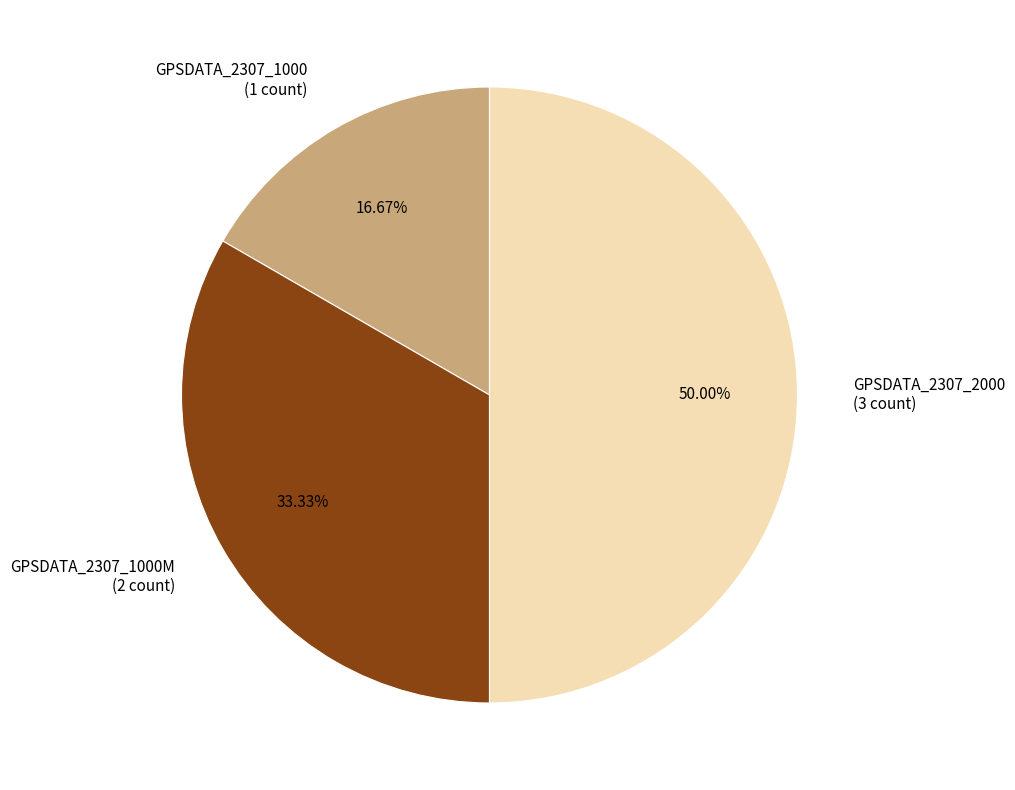

Rank the categories by value from lowest to highest.

GPSDATA_2307_1000 (1 count), GPSDATA_2307_1000M (2 count), GPSDATA_2307_2000 (3 count)